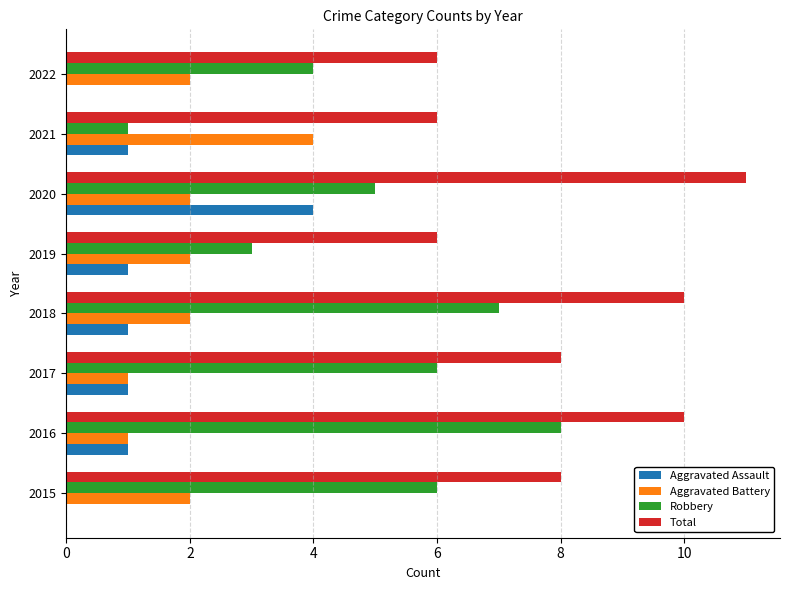

How many distinct data groups are displayed?

4